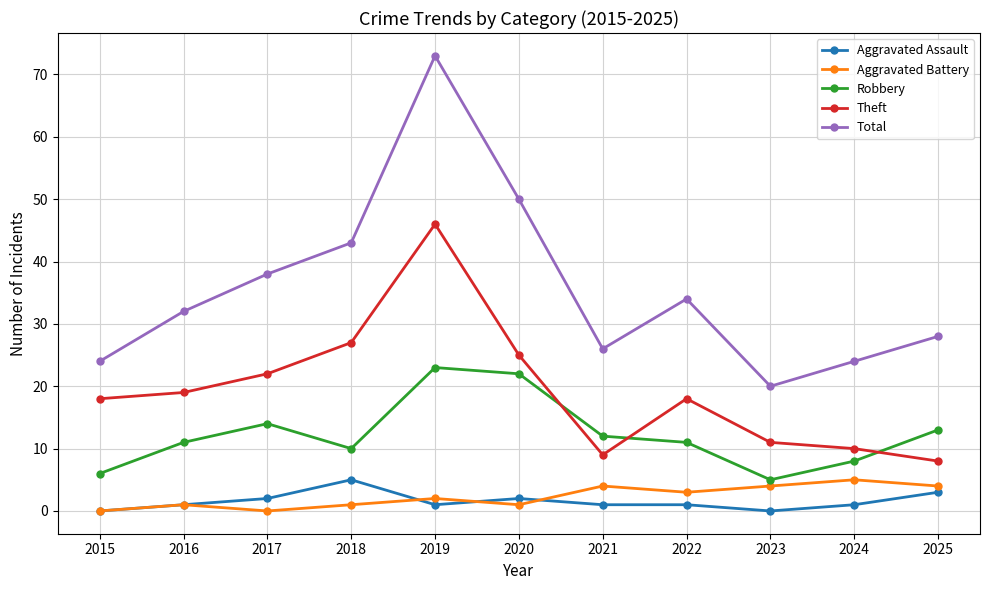

At which category is the sum across all series the highest?

2019